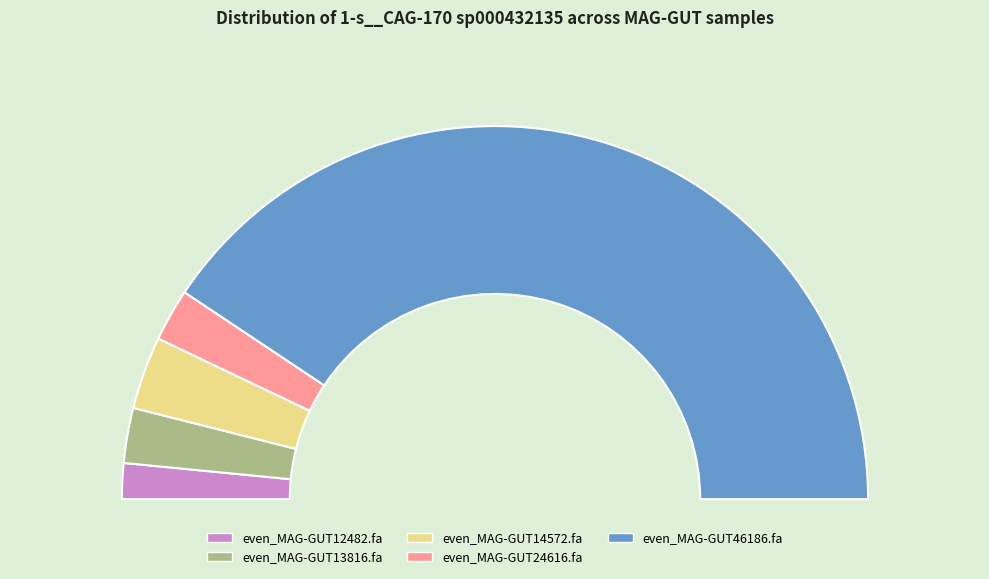

The even_MAG-GUT12482.fa slice represents 3% of the pie. True or false?

True